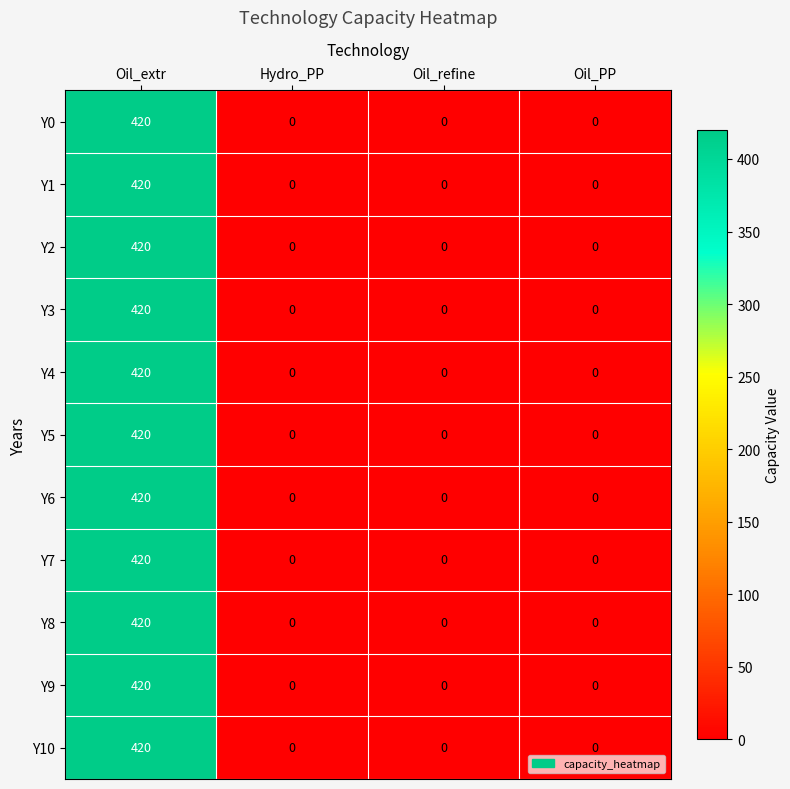

What is the total value across all series at Oil_extr?

4620